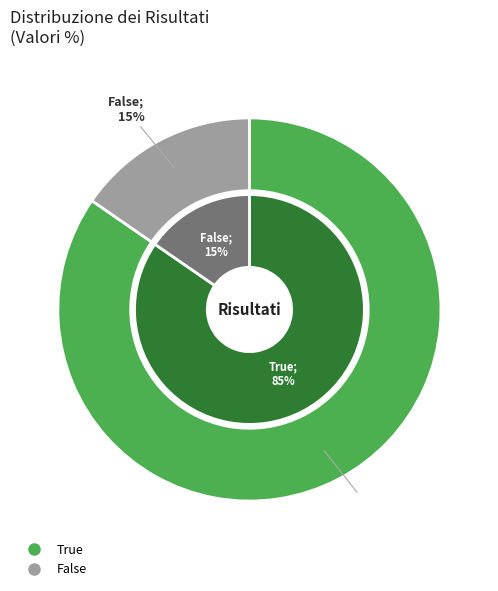

What is the largest slice in the pie chart?

True